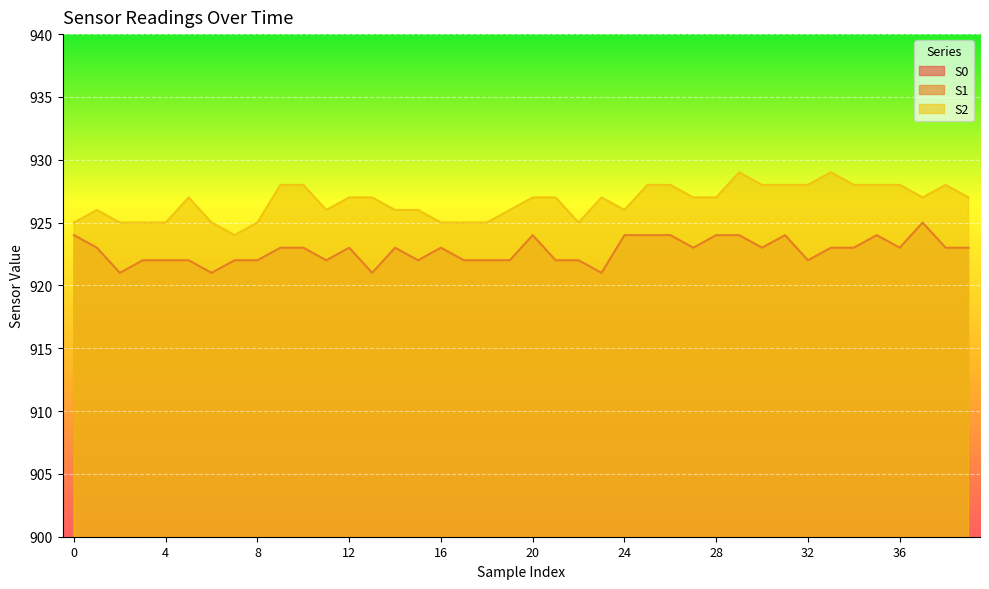

Between 29 and 35, which series saw the biggest shift?

S2